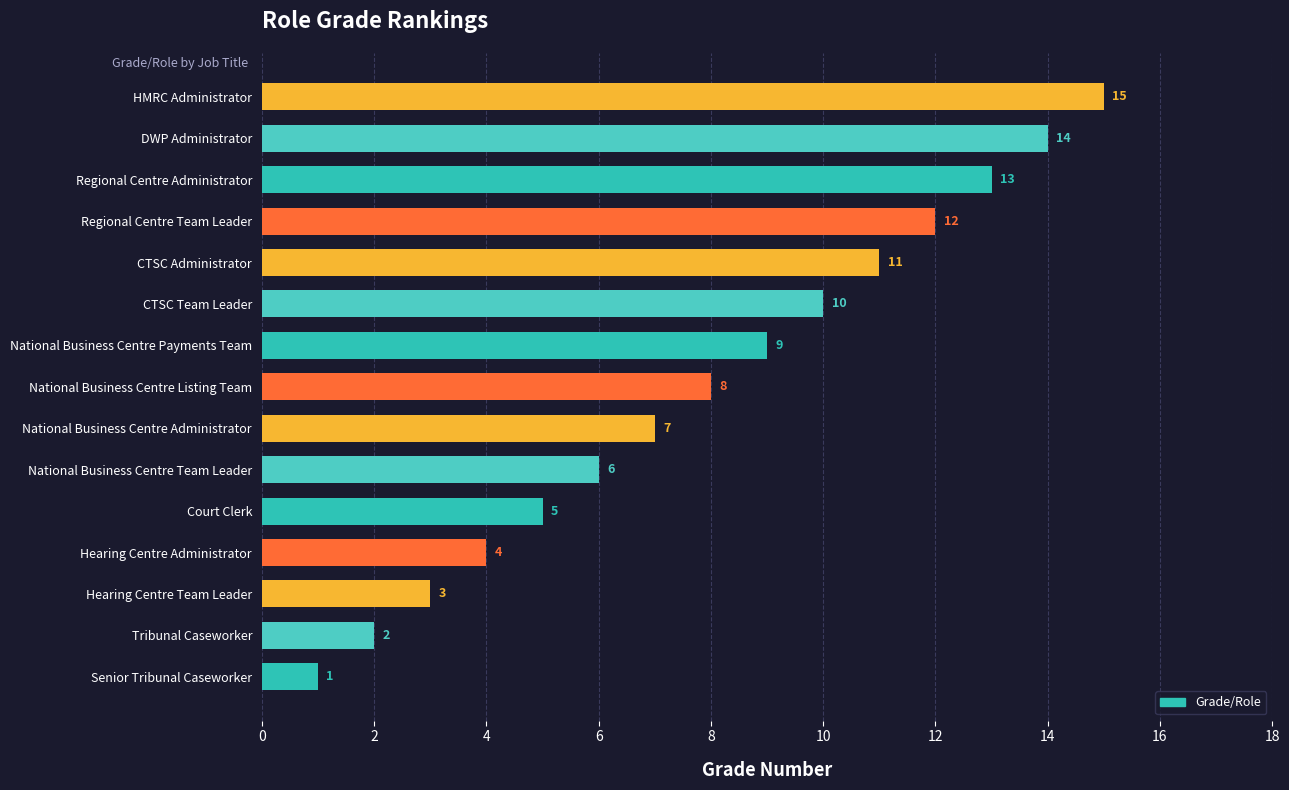

What is the sum of all values?

120